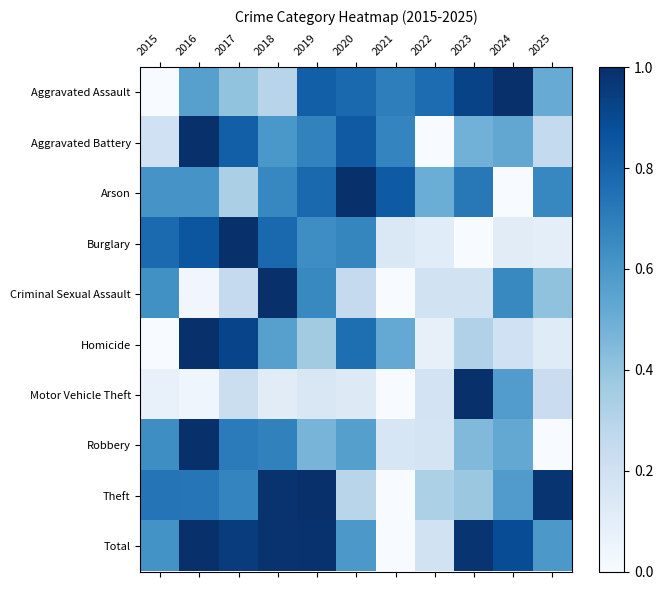

Reading left to right, list all the values displayed in this chart.

Aggravated Assault: 2015=0.0	2016=0.6	2017=0.4	2018=0.3	2019=0.8	2020=0.8	2021=0.7	2022=0.8	2023=0.9	2024=1.0	2025=0.5
Aggravated Battery: 2015=0.2	2016=1.0	2017=0.8	2018=0.6	2019=0.7	2020=0.8	2021=0.7	2022=0.0	2023=0.5	2024=0.5	2025=0.3
Arson: 2015=0.6	2016=0.6	2017=0.3	2018=0.7	2019=0.8	2020=1.0	2021=0.8	2022=0.5	2023=0.7	2024=0.0	2025=0.7
Burglary: 2015=0.8	2016=0.9	2017=1.0	2018=0.8	2019=0.6	2020=0.7	2021=0.1	2022=0.1	2023=0.0	2024=0.1	2025=0.1
Criminal Sexual Assault: 2015=0.6	2016=0.0	2017=0.2	2018=1.0	2019=0.7	2020=0.2	2021=0.0	2022=0.2	2023=0.2	2024=0.7	2025=0.4
Homicide: 2015=0.0	2016=1.0	2017=0.9	2018=0.6	2019=0.4	2020=0.8	2021=0.5	2022=0.1	2023=0.3	2024=0.2	2025=0.1
Motor Vehicle Theft: 2015=0.1	2016=0.0	2017=0.2	2018=0.1	2019=0.1	2020=0.1	2021=0.0	2022=0.2	2023=1.0	2024=0.6	2025=0.2
Robbery: 2015=0.6	2016=1.0	2017=0.7	2018=0.7	2019=0.5	2020=0.6	2021=0.2	2022=0.2	2023=0.4	2024=0.5	2025=0.0
Theft: 2015=0.7	2016=0.7	2017=0.7	2018=1.0	2019=1.0	2020=0.3	2021=0.0	2022=0.3	2023=0.4	2024=0.6	2025=1.0
Total: 2015=0.6	2016=1.0	2017=1.0	2018=1.0	2019=1.0	2020=0.6	2021=0.0	2022=0.2	2023=1.0	2024=0.9	2025=0.6